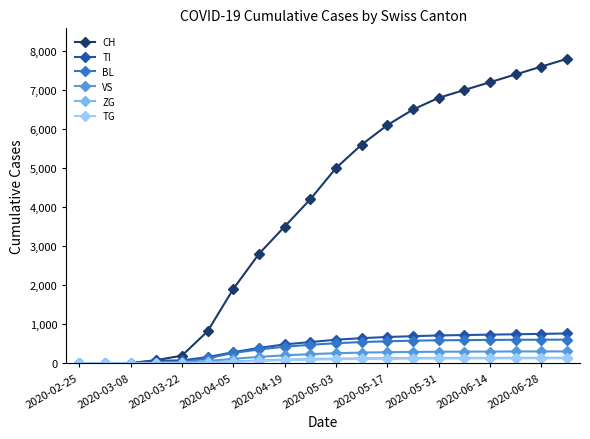

Which series has the widest spread of values?

CH